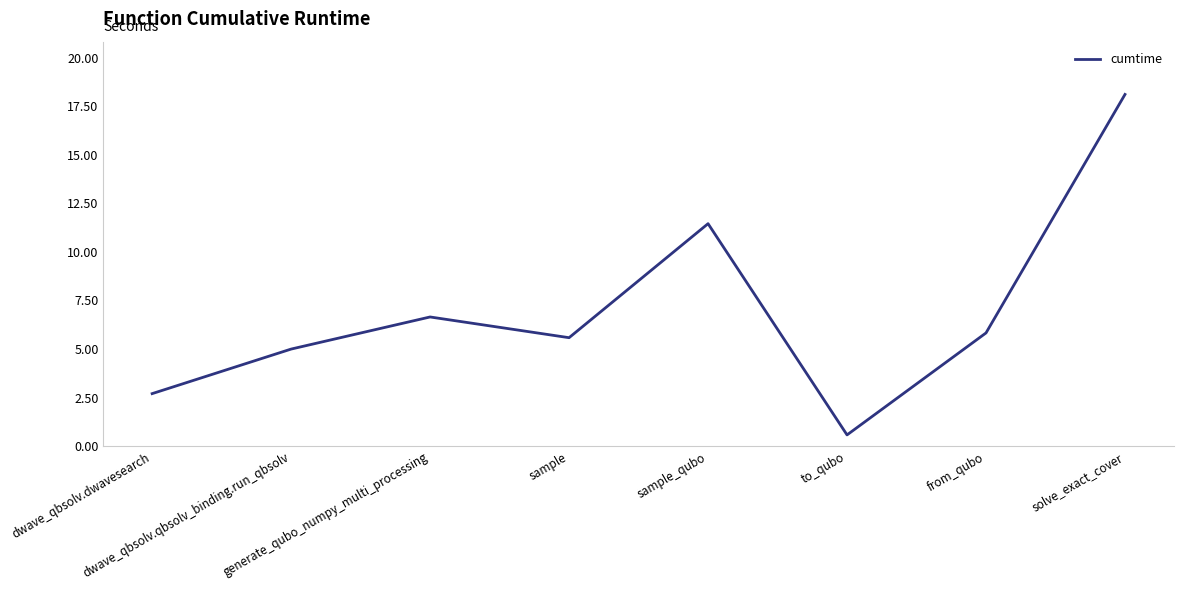

What is the average value?

7.0